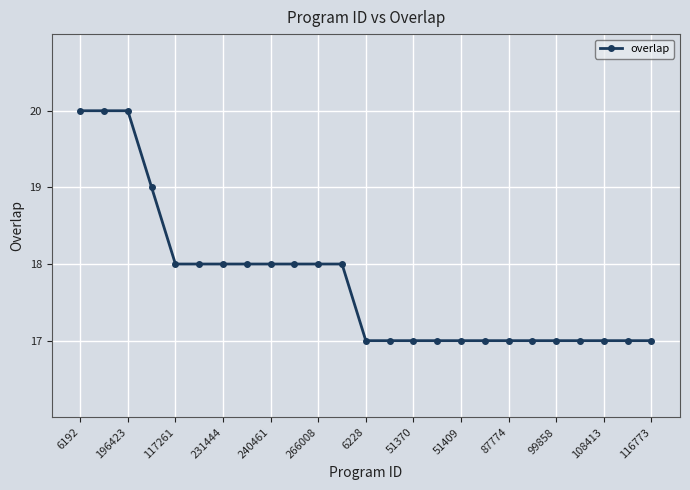

How many data points does each series have?

25